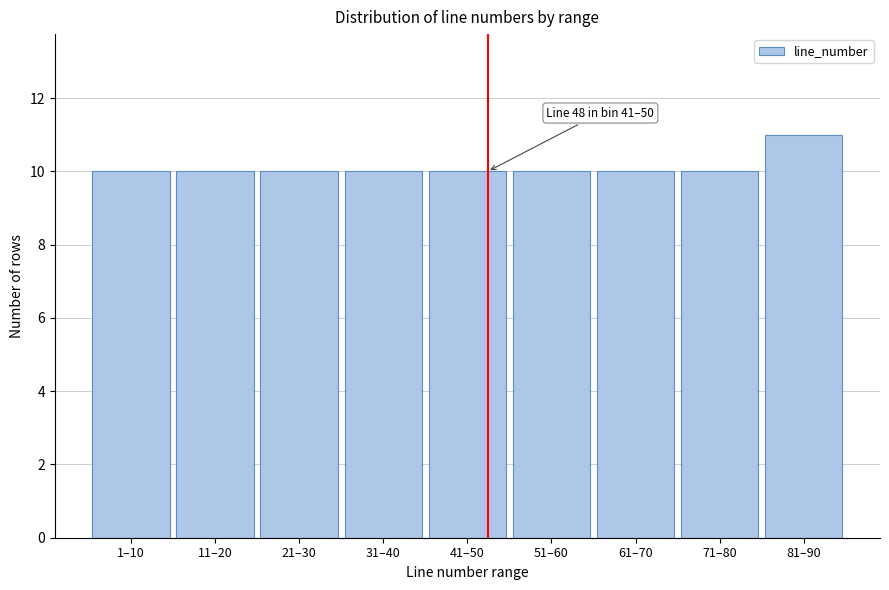

Reading left to right, list all the values displayed in this chart.

1–10=10	11–20=10	21–30=10	31–40=10	41–50=10	51–60=10	61–70=10	71–80=10	81–90=11